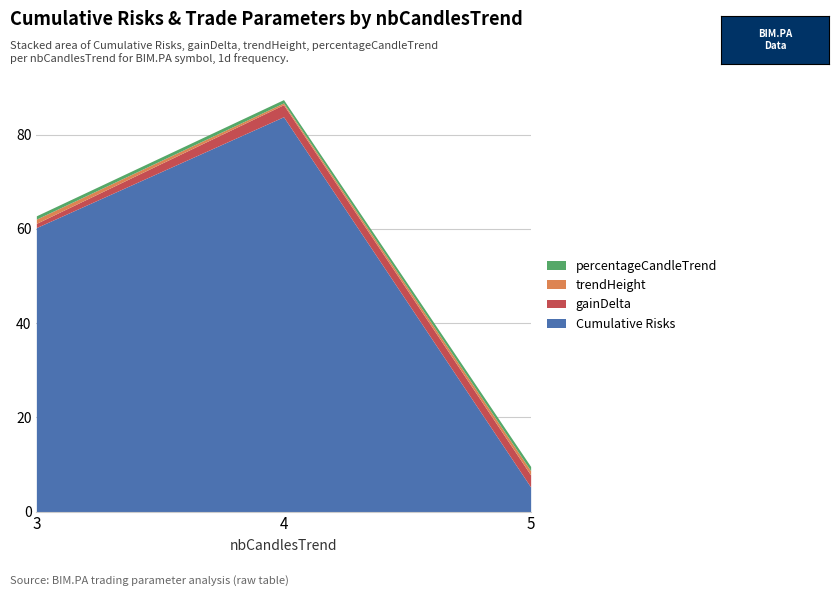

Is the value of trendHeight at 3 greater than the value of percentageCandleTrend at 4?

Yes